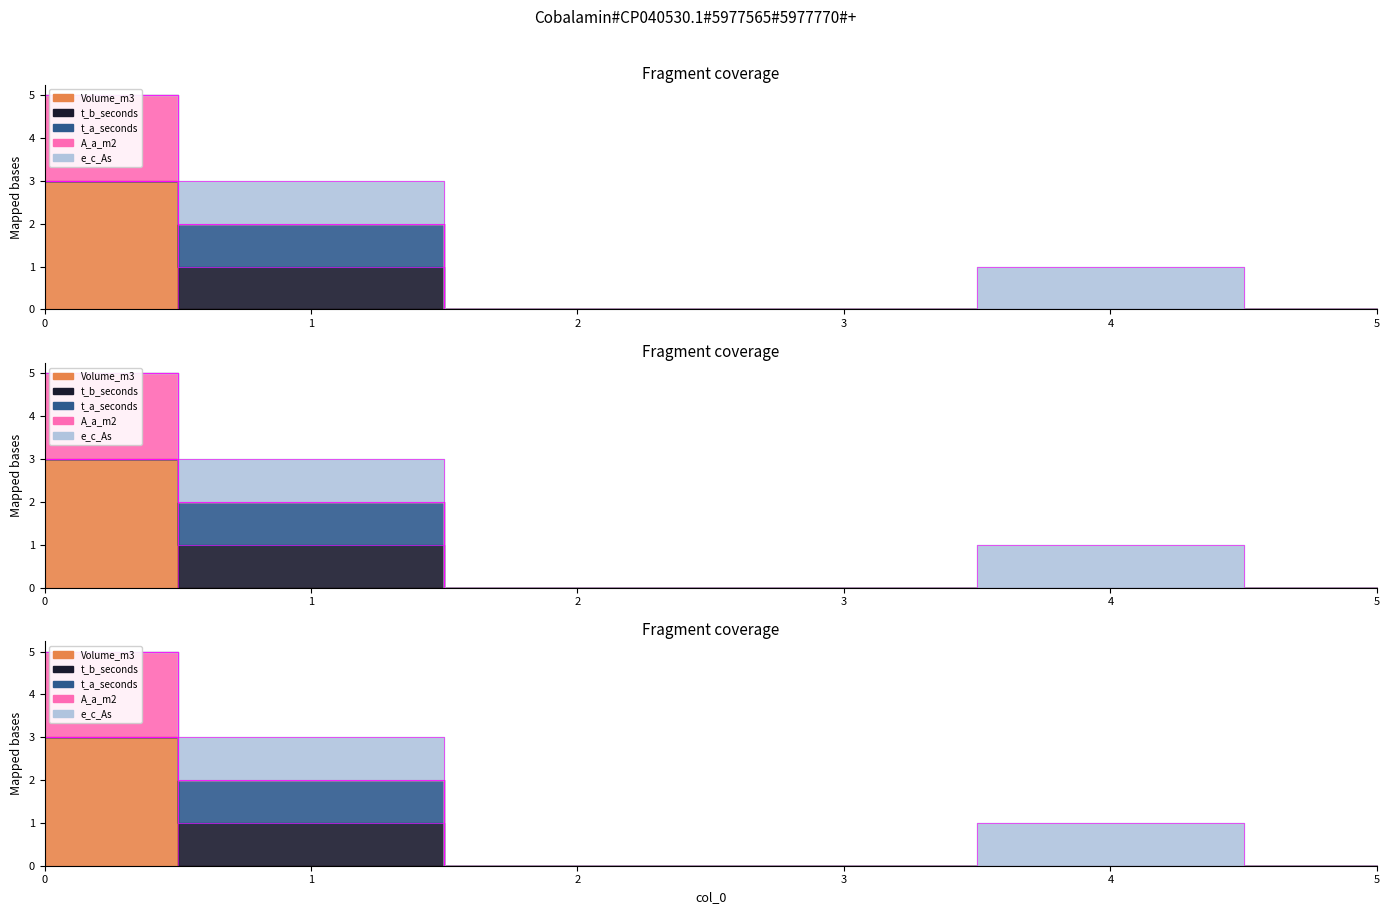

True or false: t_a_seconds has more than 1 points higher than both neighbors.

False